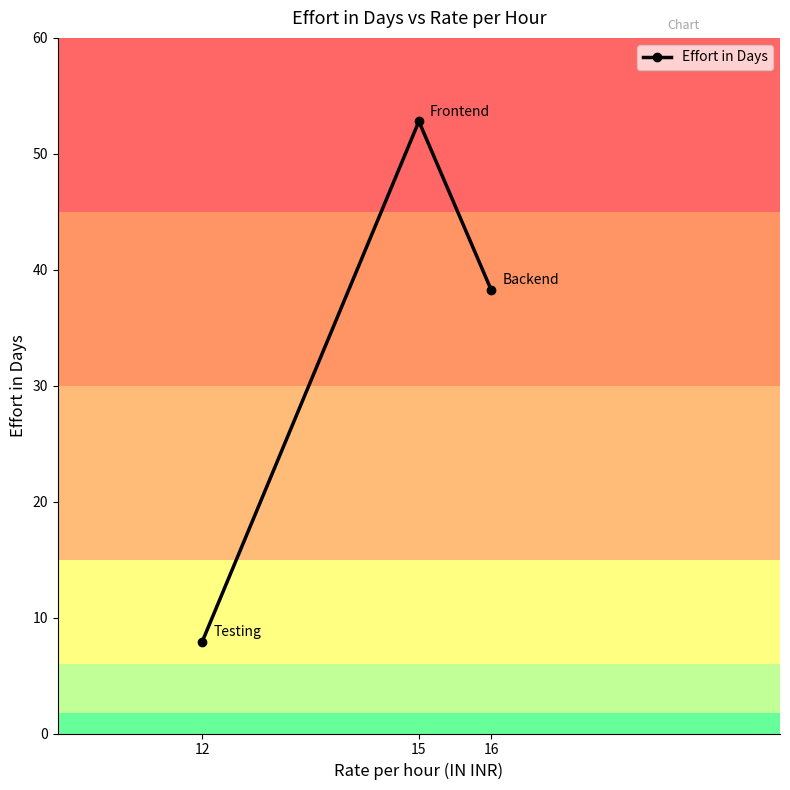

Reading left to right, extract all data points from this chart.

12=7.9	15=52.8	16=38.3